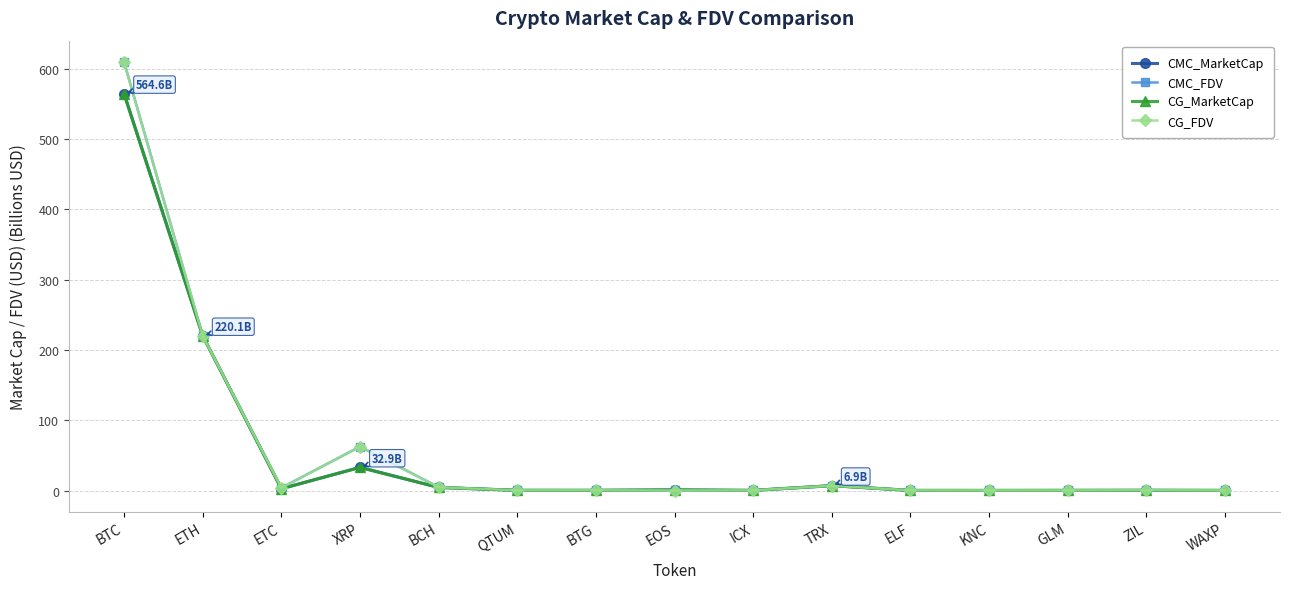

What is the label of the 2nd point from the left?

ETH